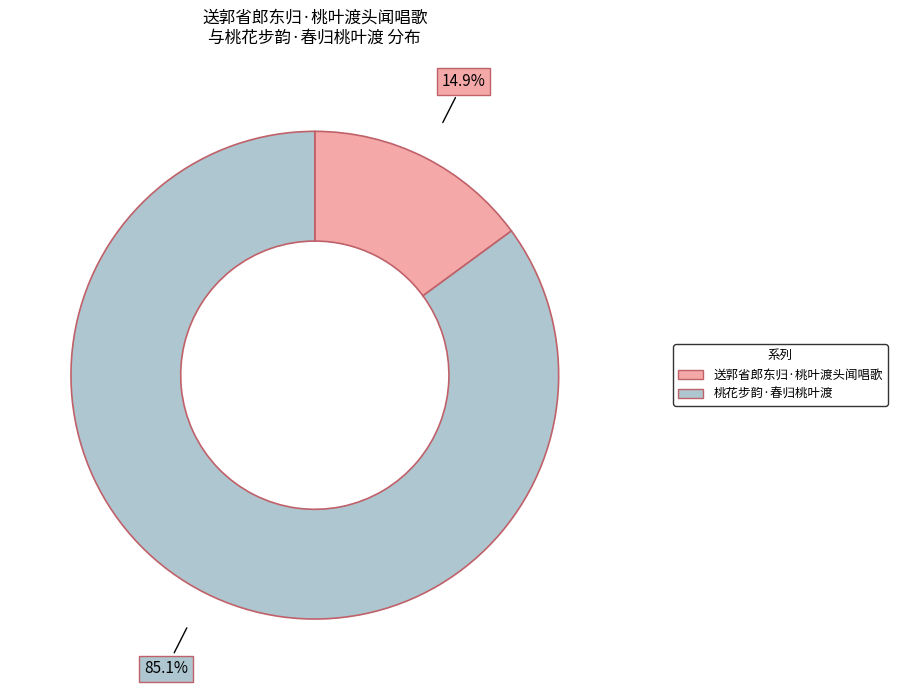

Is it true that 桃花步韵·春归桃叶渡 is 85% of the pie?

True